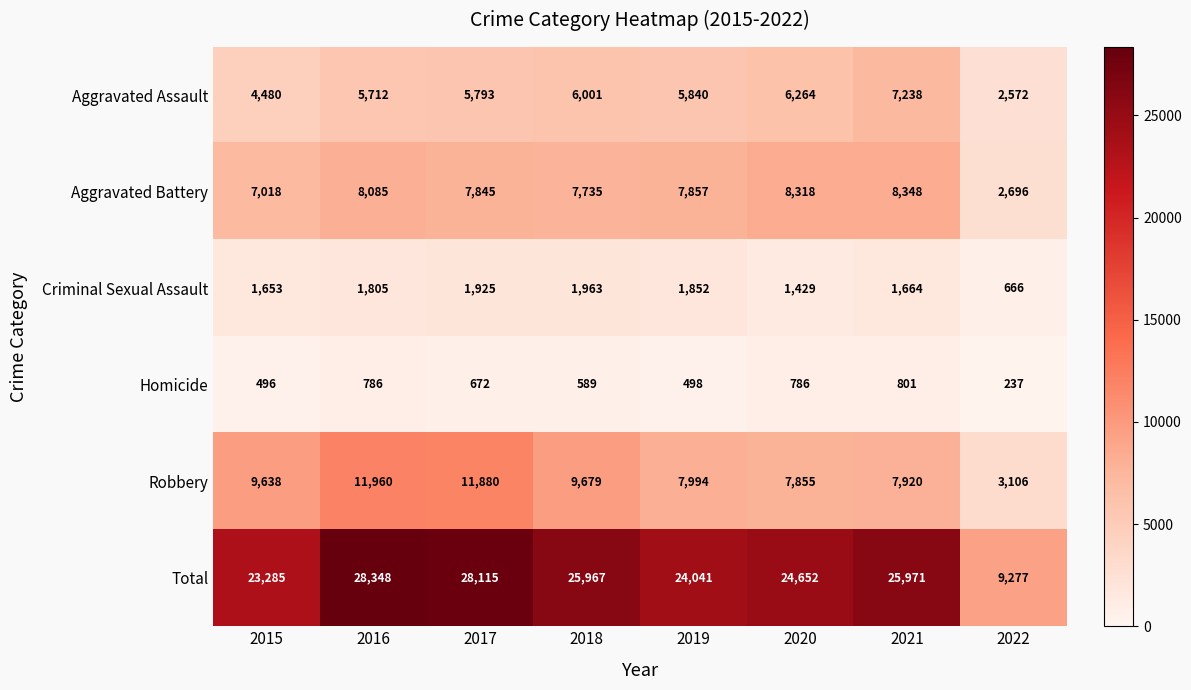

What is the total value across all series at 2019?

48082